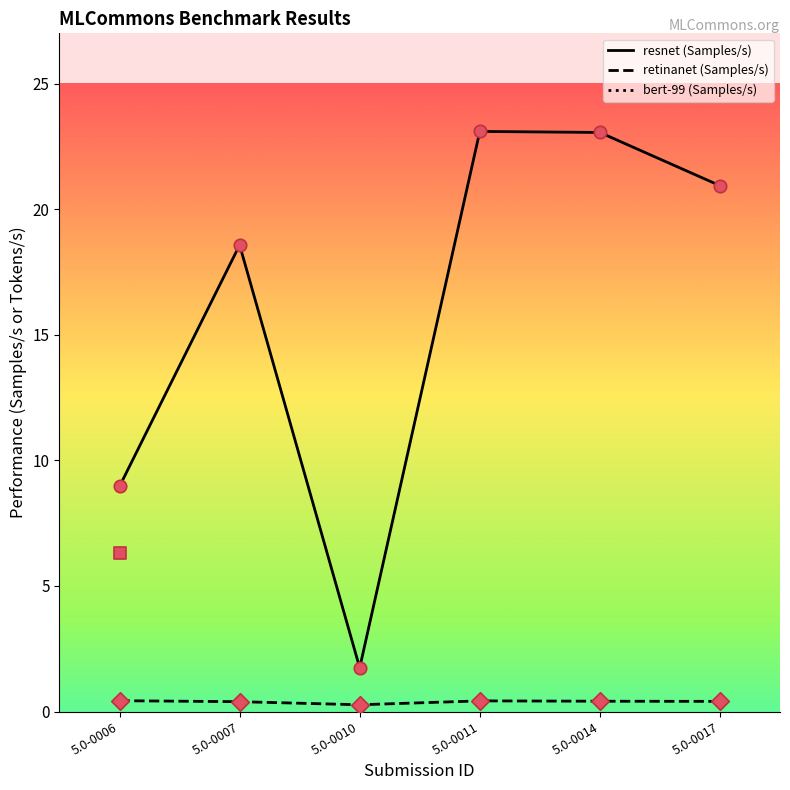

Which series reaches the maximum Y coordinate?

resnet (Samples/s)